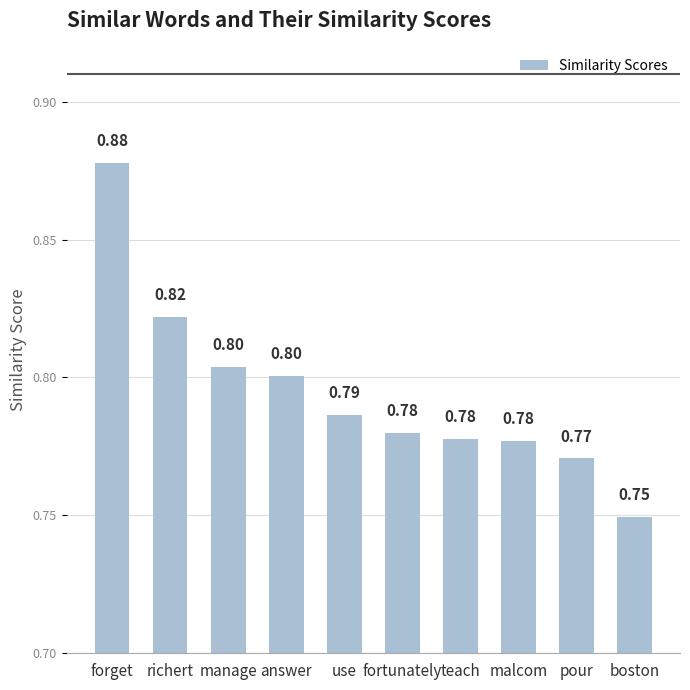

Count the values in the range 0 to 1.

10